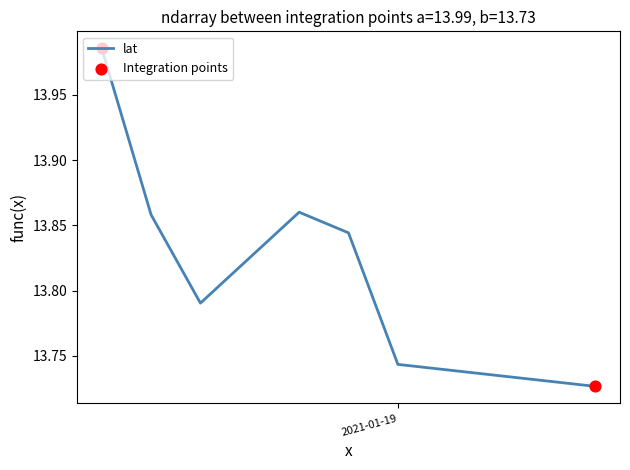

True or false: there are more than 0 points higher than both neighbors.

True